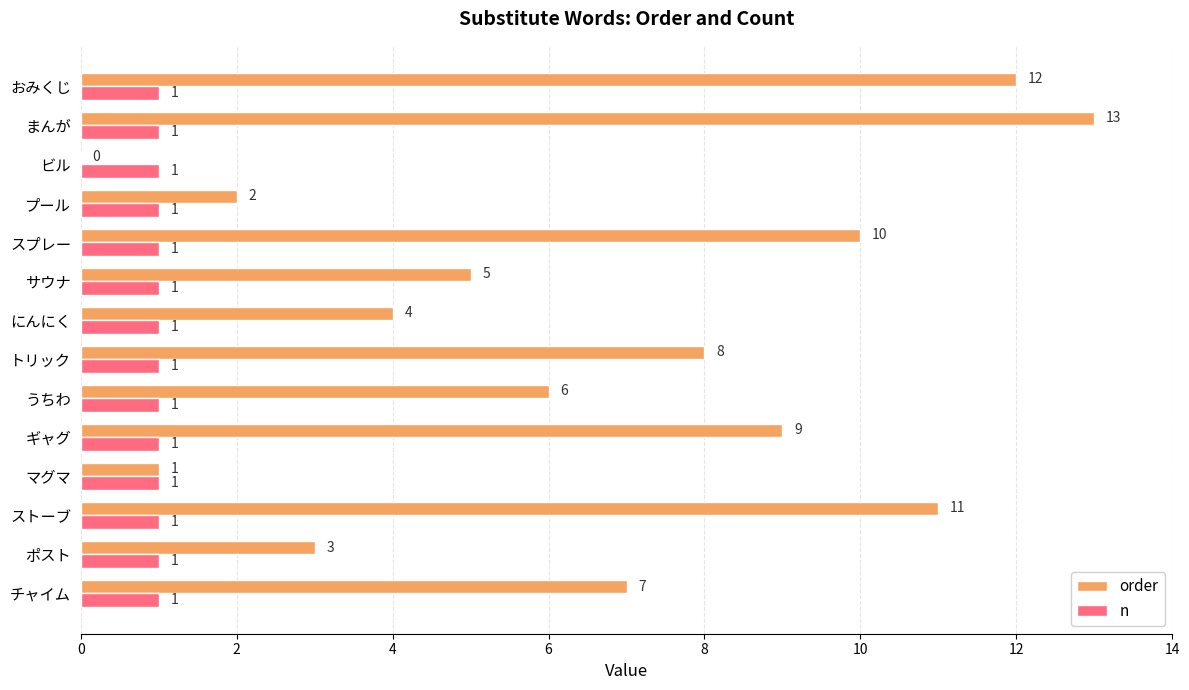

True or false: order has a value of 11 at ストーブ.

True